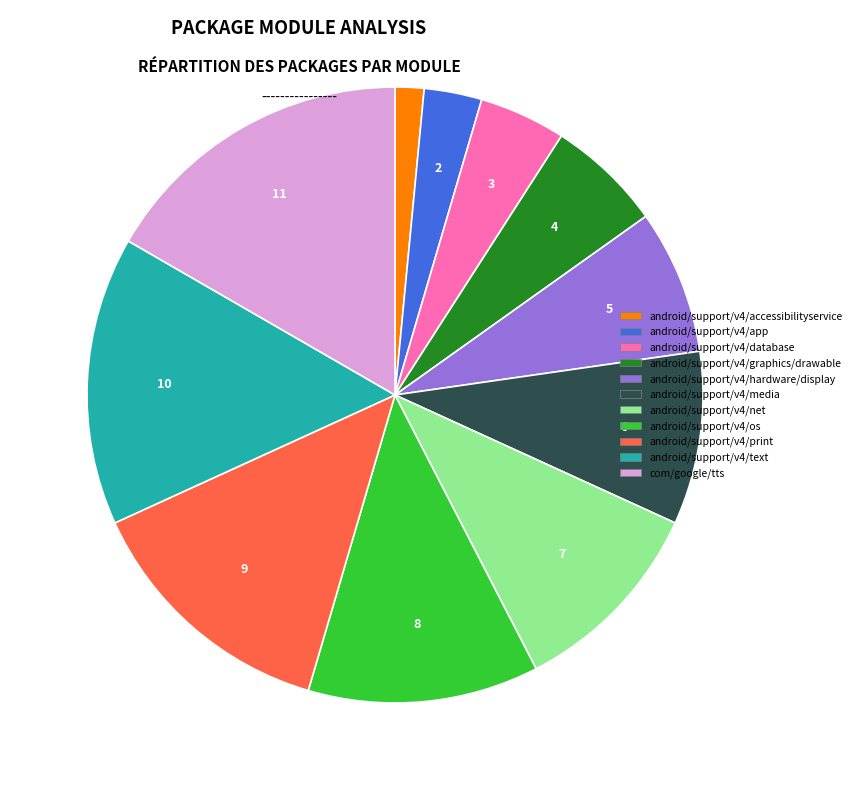

Rank the categories by value from lowest to highest.

android/support/v4/accessibilityservice, android/support/v4/app, android/support/v4/database, android/support/v4/graphics/drawable, android/support/v4/hardware/display, android/support/v4/media, android/support/v4/net, android/support/v4/os, android/support/v4/print, android/support/v4/text, com/google/tts